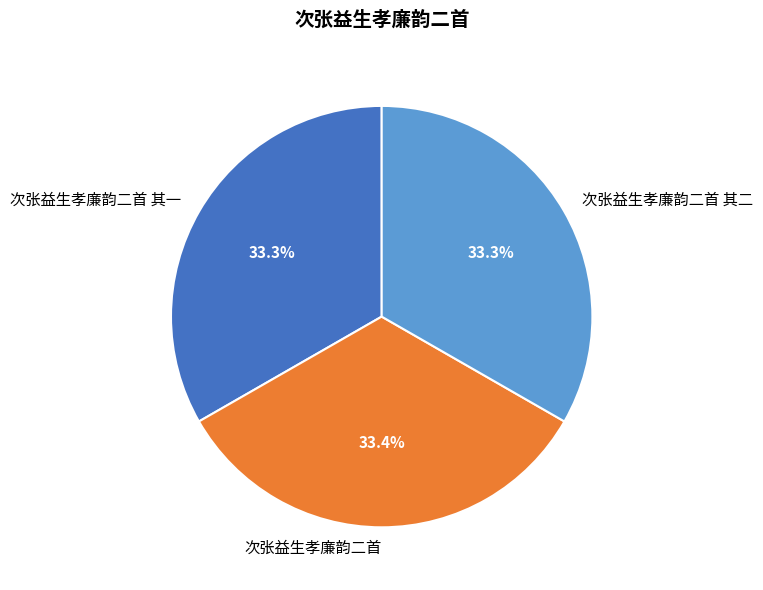

How much of the chart is everything except 次张益生孝廉韵二首 其一?

66.7%